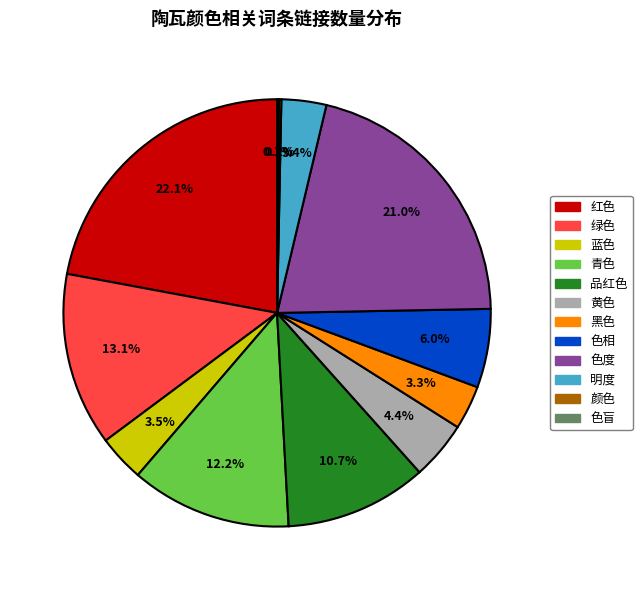

Does any single category account for the majority?

No